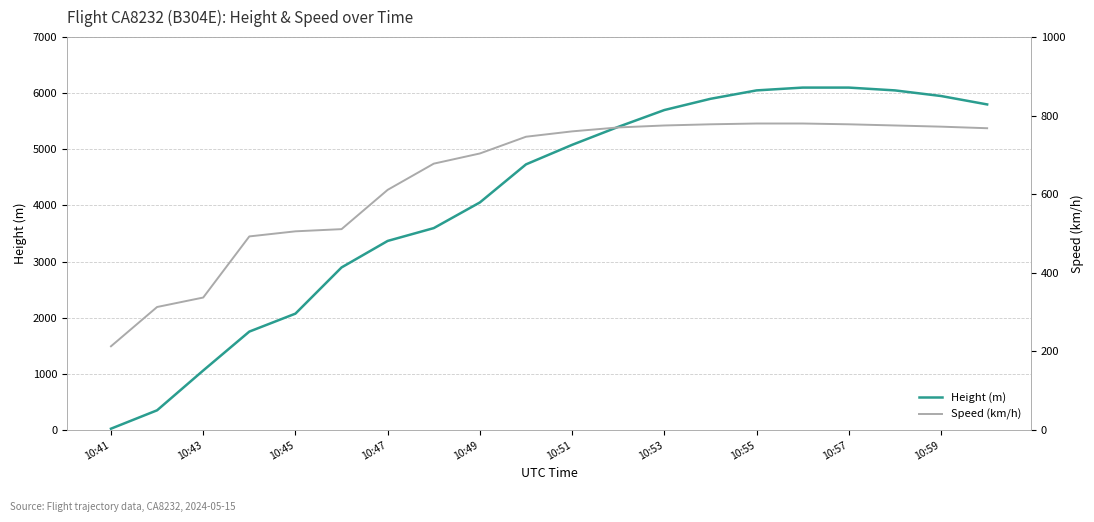

Reading right to left, extract all data points from this chart.

Height (m): 5800.0	5950.0	6050.0	6100.0	6100.0	6050.0	5900.0	5700.0	5400.0	5080.0	4732.0	4053.8	3596.6	3368.0	2895.6	2072.6	1752.6	1059.2	350.5	22.9
Speed (km/h): 768.0	772.0	775.0	778.0	780.0	780.0	778.0	775.0	770.0	760.0	746.4	703.8	677.8	611.2	511.2	505.6	492.6	337.1	313.0	213.0